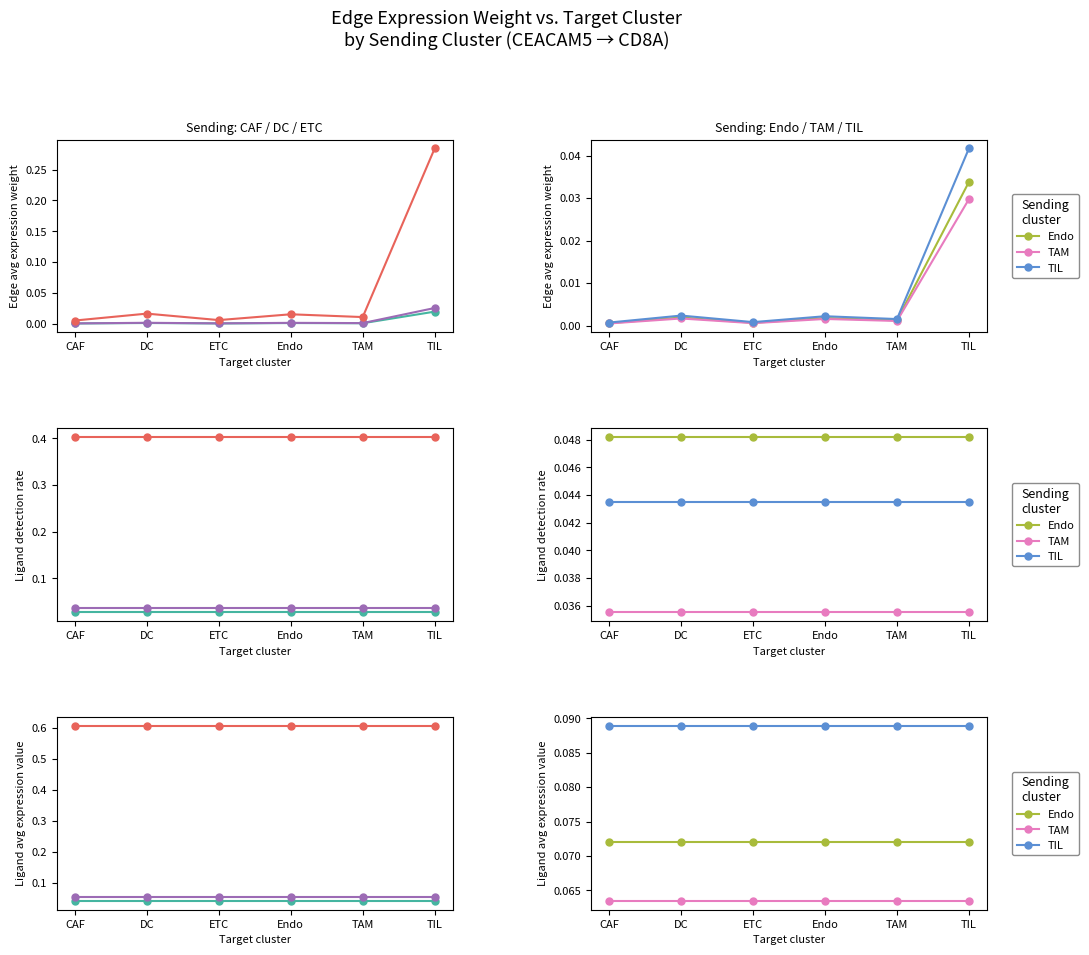

True or false: TAM has a value of 0.1 at Endo.

True